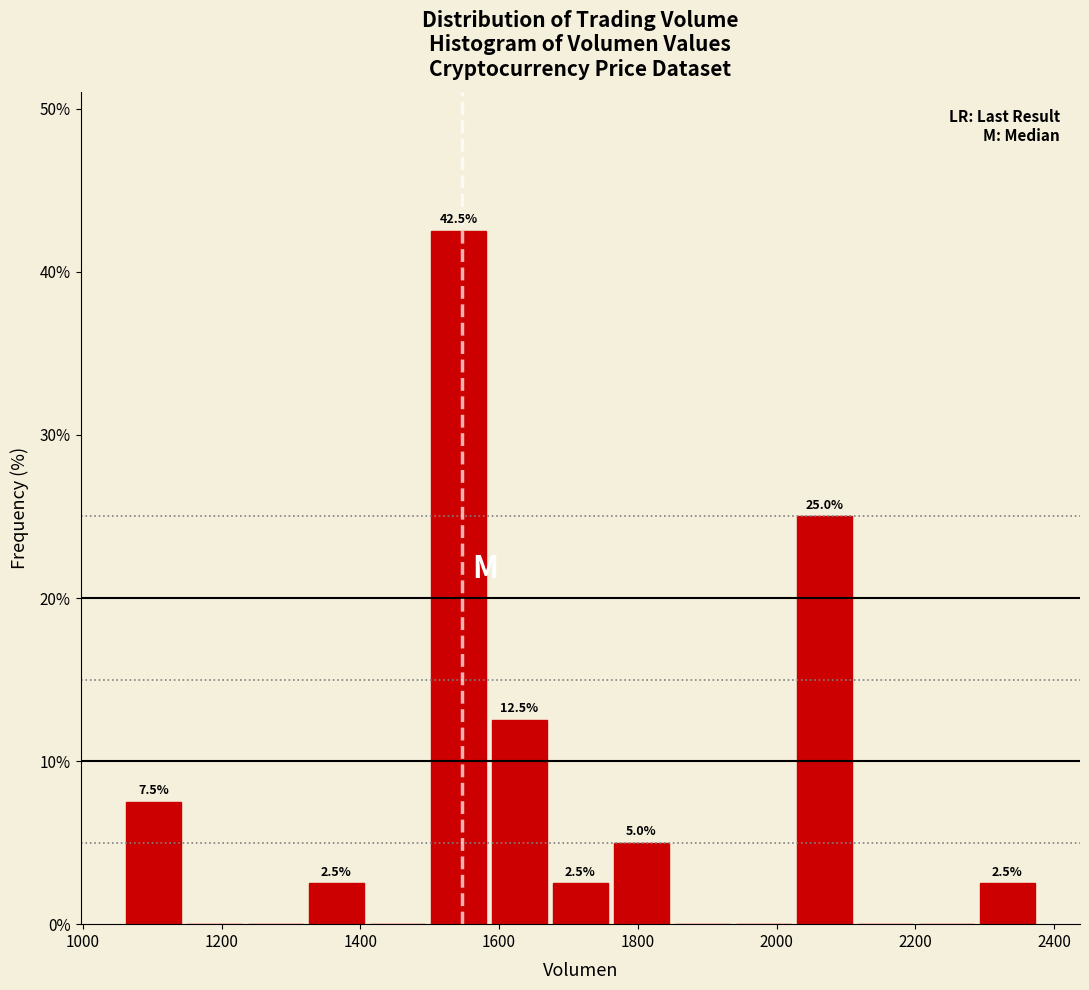

Which range on the x-axis has the tallest bar?

1500 to 1580